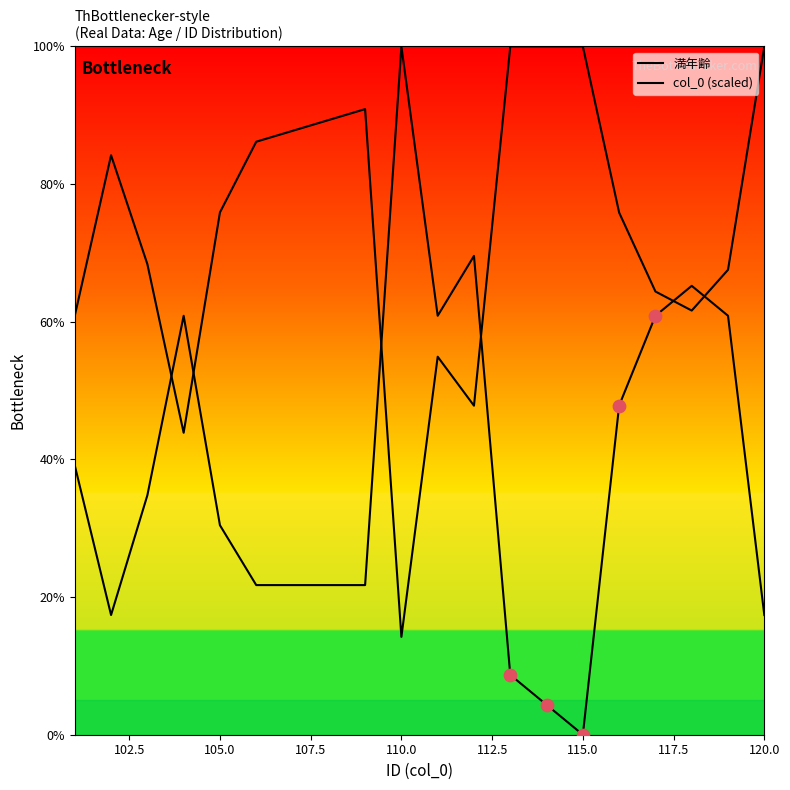

Which series has the largest total across all categories?

col_0 (scaled)